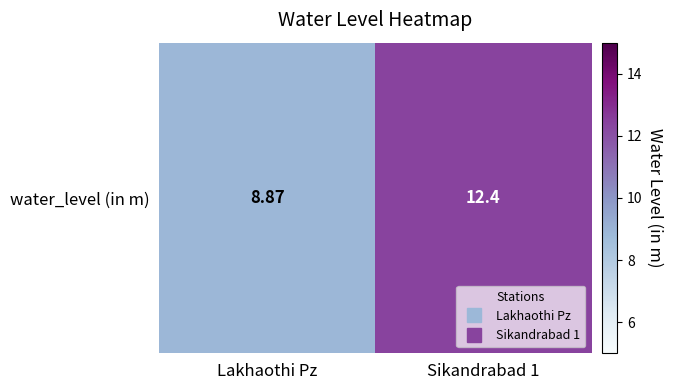

The value at Lakhaothi Pz is 3.7. True or false?

False